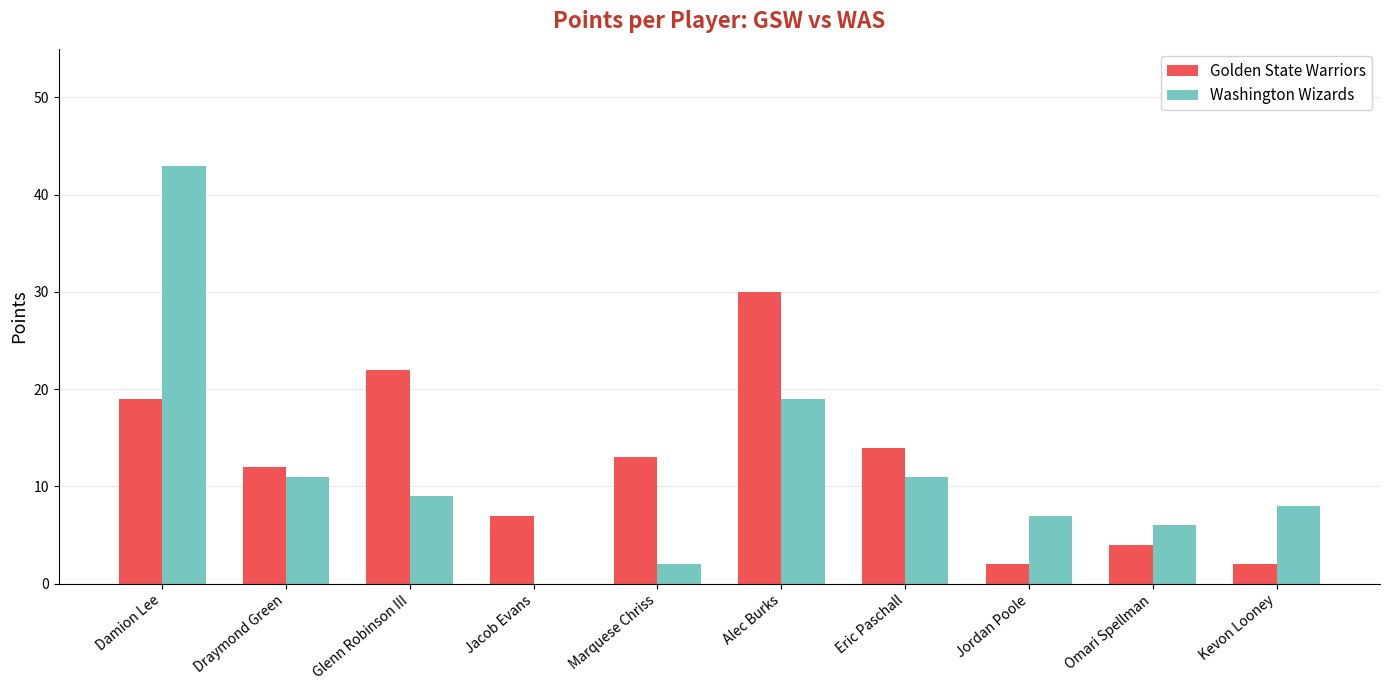

Reading right to left, list all the values displayed in this chart.

Golden State Warriors: Kevon Looney=2	Omari Spellman=4	Jordan Poole=2	Eric Paschall=14	Alec Burks=30	Marquese Chriss=13	Jacob Evans=7	Glenn Robinson III=22	Draymond Green=12	Damion Lee=19
Washington Wizards: Kevon Looney=8	Omari Spellman=6	Jordan Poole=7	Eric Paschall=11	Alec Burks=19	Marquese Chriss=2	Jacob Evans=0	Glenn Robinson III=9	Draymond Green=11	Damion Lee=43